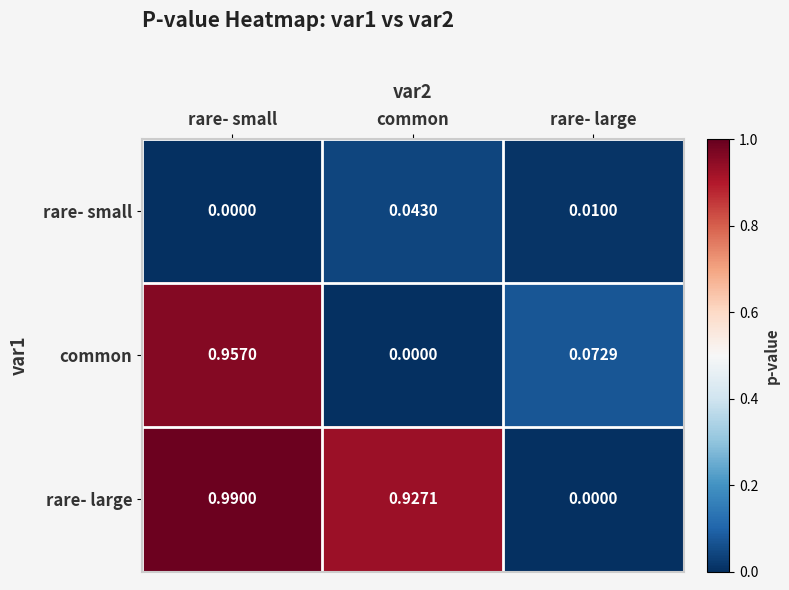

Which category has the lowest value in the rare- large series?

rare- large